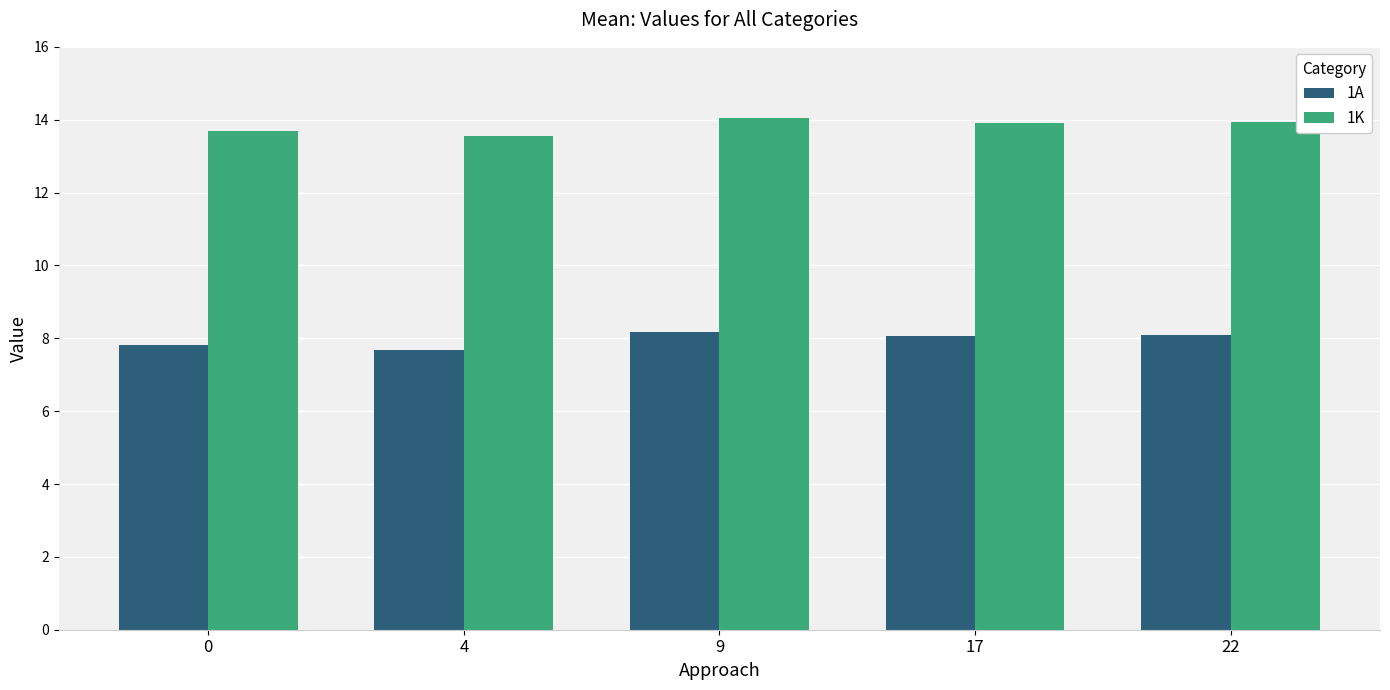

What is the sum of all 1K values?

69.1